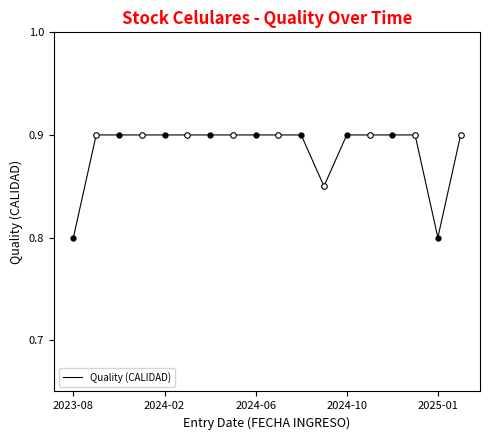

Count the number of data series in this chart.

1